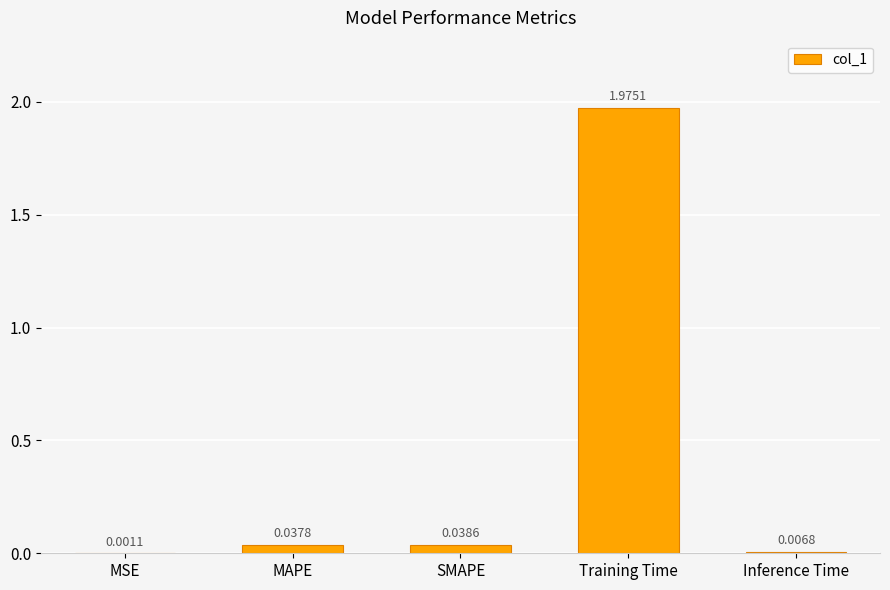

At which category does the chart reach its peak across all series?

Training Time